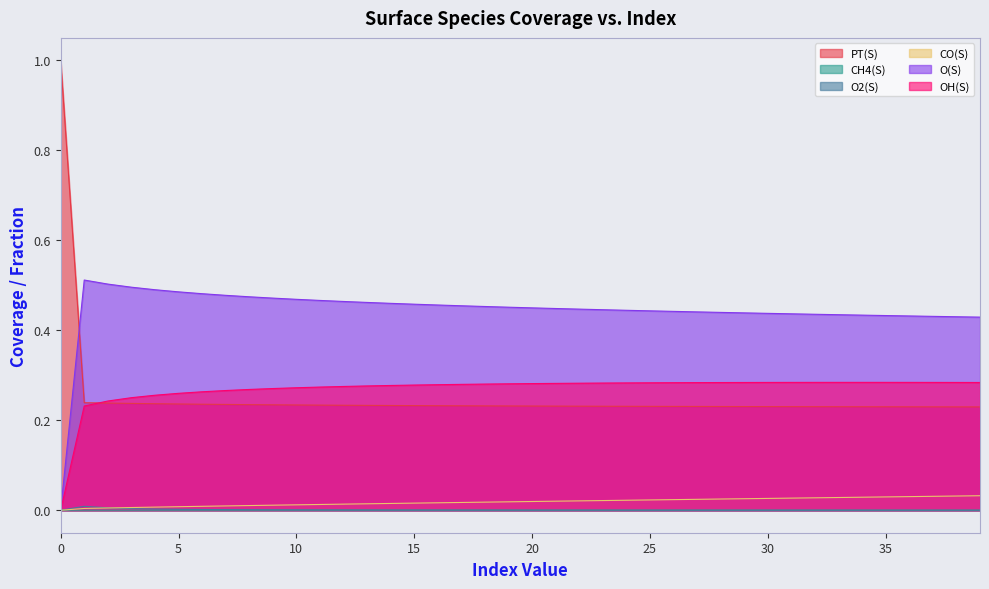

Reading right to left, transcribe all the data shown in this chart.

PT(S): 39=0.2	38=0.2	37=0.2	36=0.2	35=0.2	34=0.2	33=0.2	32=0.2	31=0.2	30=0.2	29=0.2	28=0.2	27=0.2	26=0.2	25=0.2	24=0.2	23=0.2	22=0.2	21=0.2	20=0.2	19=0.2	18=0.2	17=0.2	16=0.2	15=0.2	14=0.2	13=0.2	12=0.2	11=0.2	10=0.2	9=0.2	8=0.2	7=0.2	6=0.2	5=0.2	4=0.2	3=0.2	2=0.2	1=0.2	0=1.0
CH4(S): 39=0.0	38=0.0	37=0.0	36=0.0	35=0.0	34=0.0	33=0.0	32=0.0	31=0.0	30=0.0	29=0.0	28=0.0	27=0.0	26=0.0	25=0.0	24=0.0	23=0.0	22=0.0	21=0.0	20=0.0	19=0.0	18=0.0	17=0.0	16=0.0	15=0.0	14=0.0	13=0.0	12=0.0	11=0.0	10=0.0	9=0.0	8=0.0	7=0.0	6=0.0	5=0.0	4=0.0	3=0.0	2=0.0	1=0.0	0=0.0
O2(S): 39=0.0	38=0.0	37=0.0	36=0.0	35=0.0	34=0.0	33=0.0	32=0.0	31=0.0	30=0.0	29=0.0	28=0.0	27=0.0	26=0.0	25=0.0	24=0.0	23=0.0	22=0.0	21=0.0	20=0.0	19=0.0	18=0.0	17=0.0	16=0.0	15=0.0	14=0.0	13=0.0	12=0.0	11=0.0	10=0.0	9=0.0	8=0.0	7=0.0	6=0.0	5=0.0	4=0.0	3=0.0	2=0.0	1=0.0	0=0.0
CO(S): 39=0.0	38=0.0	37=0.0	36=0.0	35=0.0	34=0.0	33=0.0	32=0.0	31=0.0	30=0.0	29=0.0	28=0.0	27=0.0	26=0.0	25=0.0	24=0.0	23=0.0	22=0.0	21=0.0	20=0.0	19=0.0	18=0.0	17=0.0	16=0.0	15=0.0	14=0.0	13=0.0	12=0.0	11=0.0	10=0.0	9=0.0	8=0.0	7=0.0	6=0.0	5=0.0	4=0.0	3=0.0	2=0.0	1=0.0	0=0.0
O(S): 39=0.4	38=0.4	37=0.4	36=0.4	35=0.4	34=0.4	33=0.4	32=0.4	31=0.4	30=0.4	29=0.4	28=0.4	27=0.4	26=0.4	25=0.4	24=0.4	23=0.4	22=0.4	21=0.4	20=0.4	19=0.5	18=0.5	17=0.5	16=0.5	15=0.5	14=0.5	13=0.5	12=0.5	11=0.5	10=0.5	9=0.5	8=0.5	7=0.5	6=0.5	5=0.5	4=0.5	3=0.5	2=0.5	1=0.5	0=0.0
OH(S): 39=0.3	38=0.3	37=0.3	36=0.3	35=0.3	34=0.3	33=0.3	32=0.3	31=0.3	30=0.3	29=0.3	28=0.3	27=0.3	26=0.3	25=0.3	24=0.3	23=0.3	22=0.3	21=0.3	20=0.3	19=0.3	18=0.3	17=0.3	16=0.3	15=0.3	14=0.3	13=0.3	12=0.3	11=0.3	10=0.3	9=0.3	8=0.3	7=0.3	6=0.3	5=0.3	4=0.3	3=0.3	2=0.2	1=0.2	0=0.0